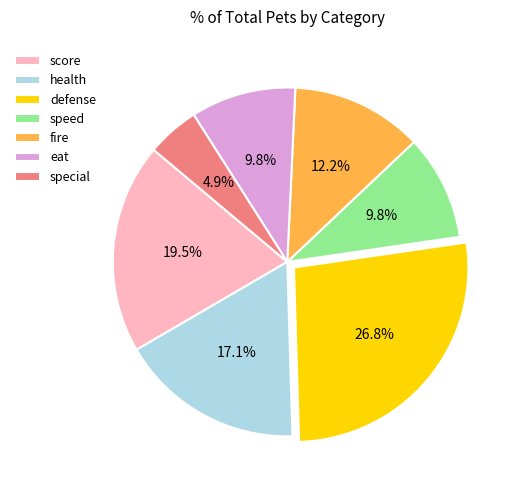

Is there a majority slice in this chart?

No